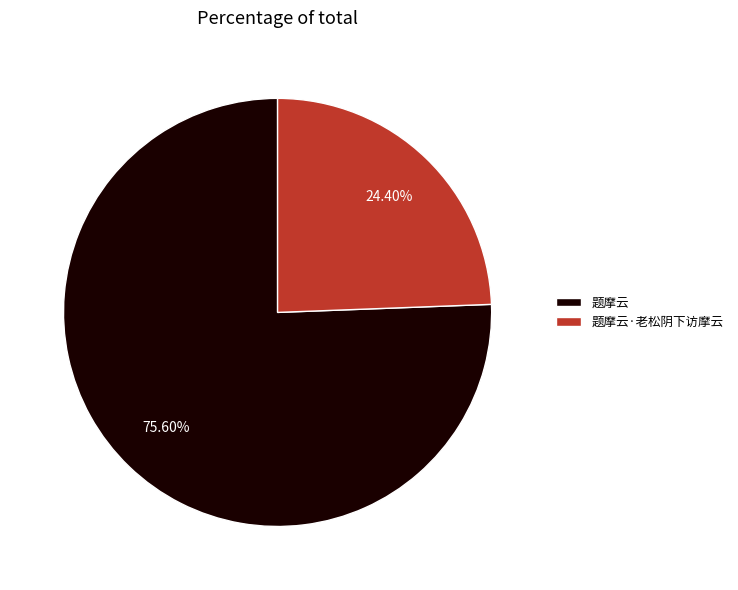

To the nearest percent, what percentage of the pie is 题摩云·老松阴下访摩云?

24%